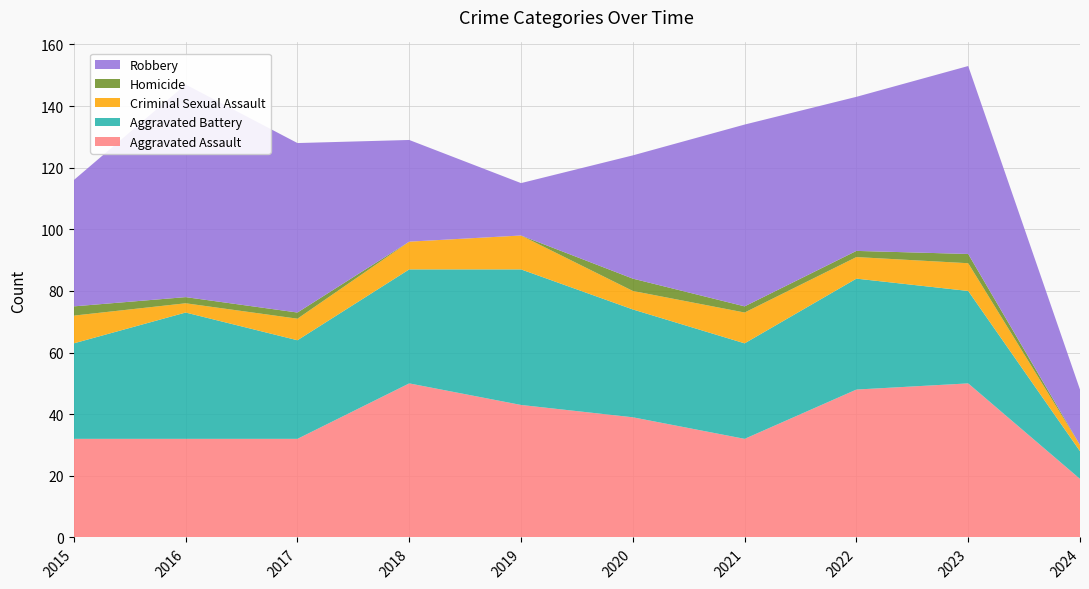

How many interior local valleys does the Criminal Sexual Assault series have?

3